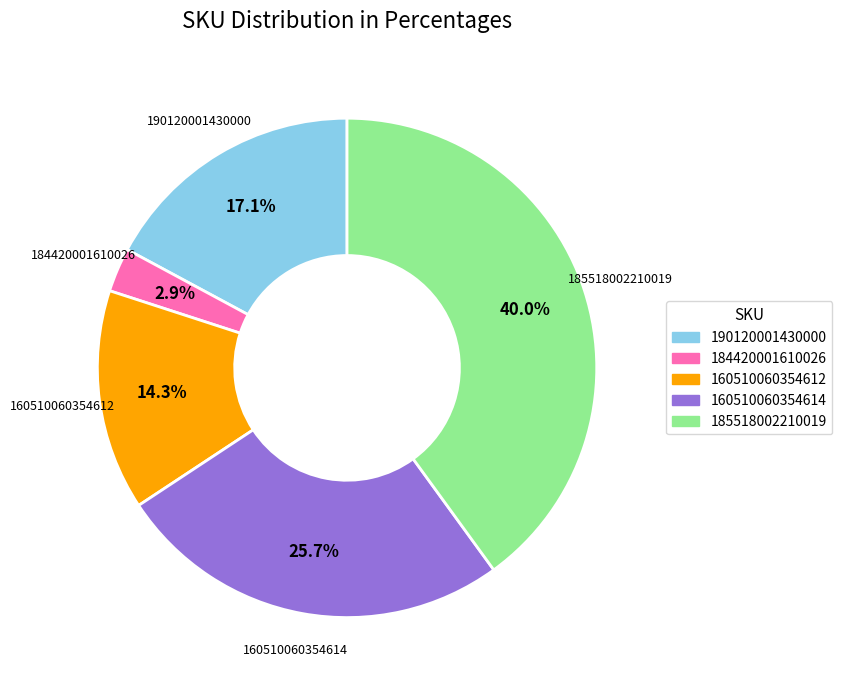

Is there any slice that represents more than half of the pie?

No